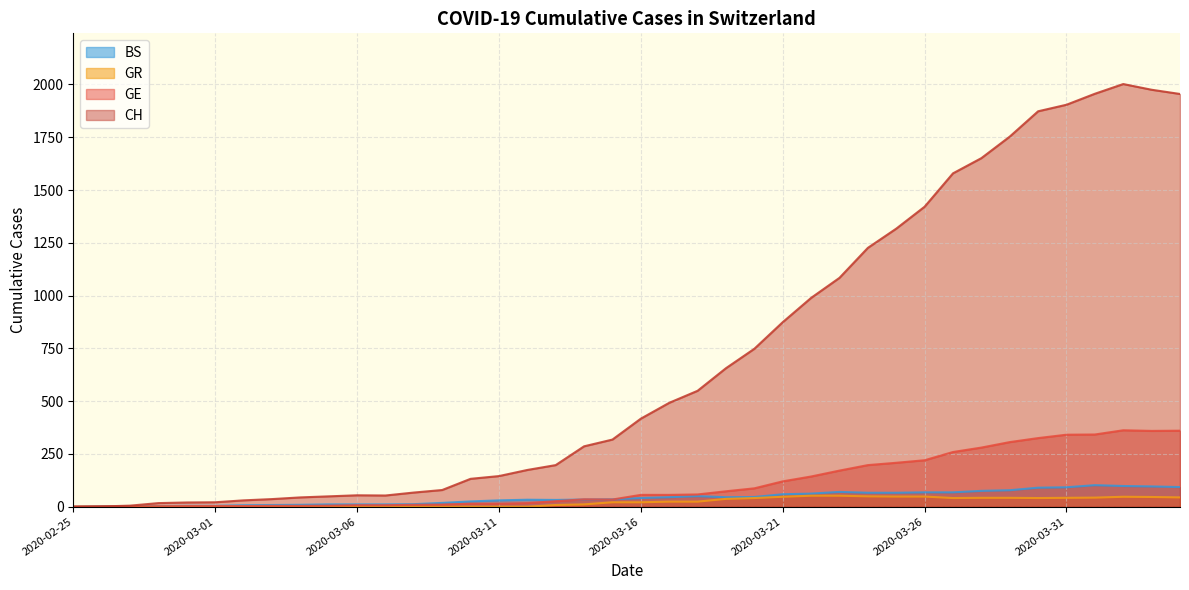

What position from the right is 2020-03-30?

6